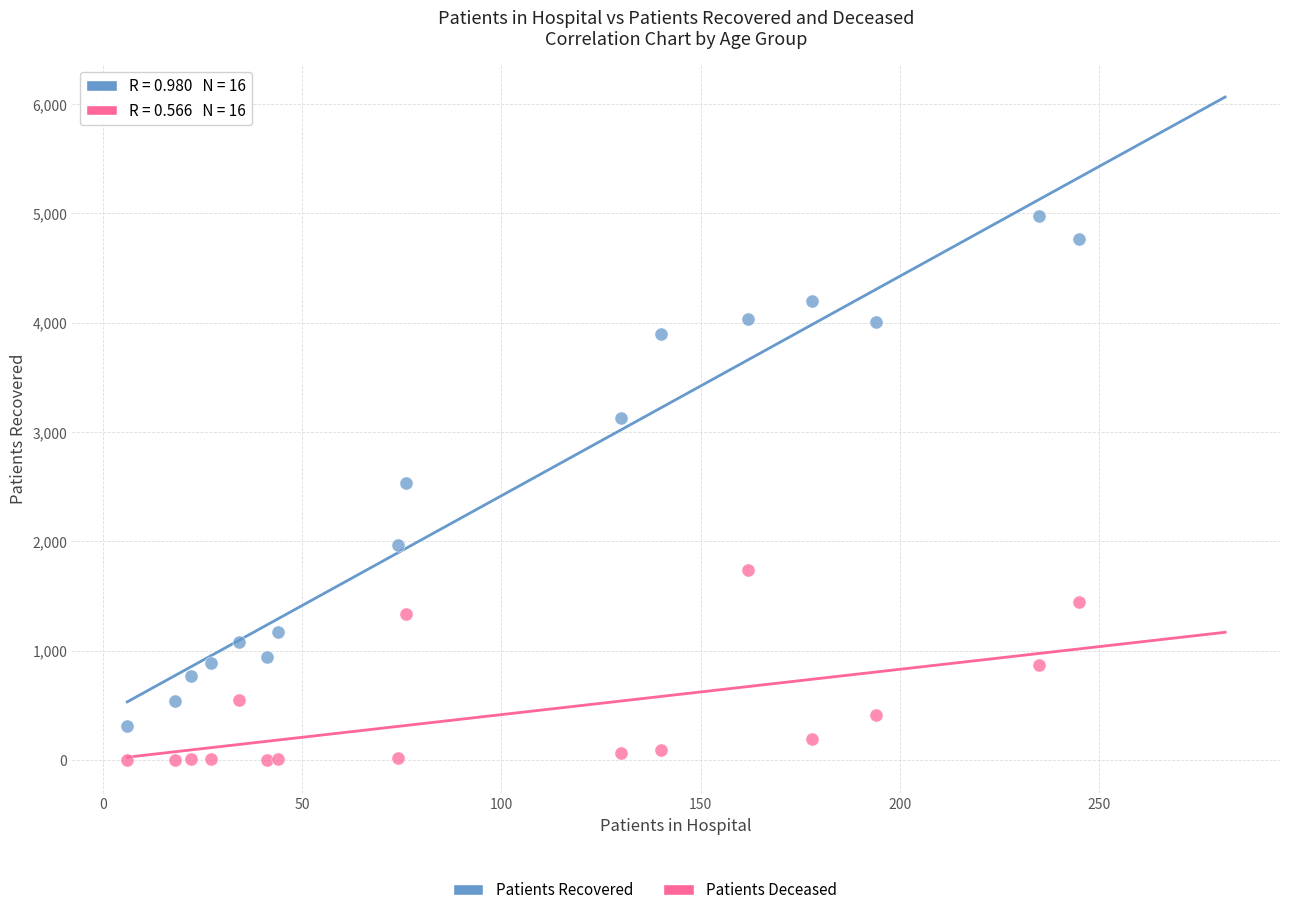

Which series has the largest Y range (max minus min)?

Patients Recovered